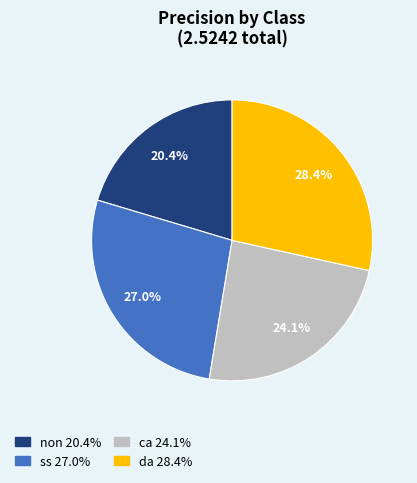

How many slices are in this pie chart?

4